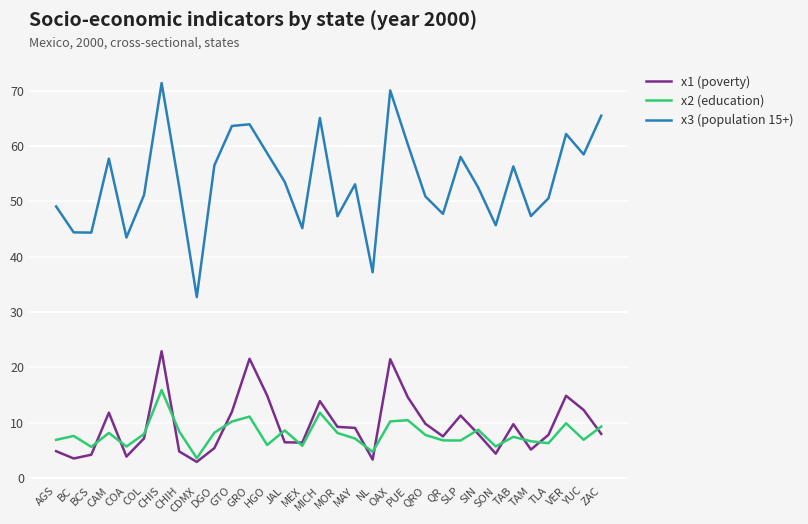

True or false: x1 (poverty) and x3 (population 15+) intersect in this chart.

False